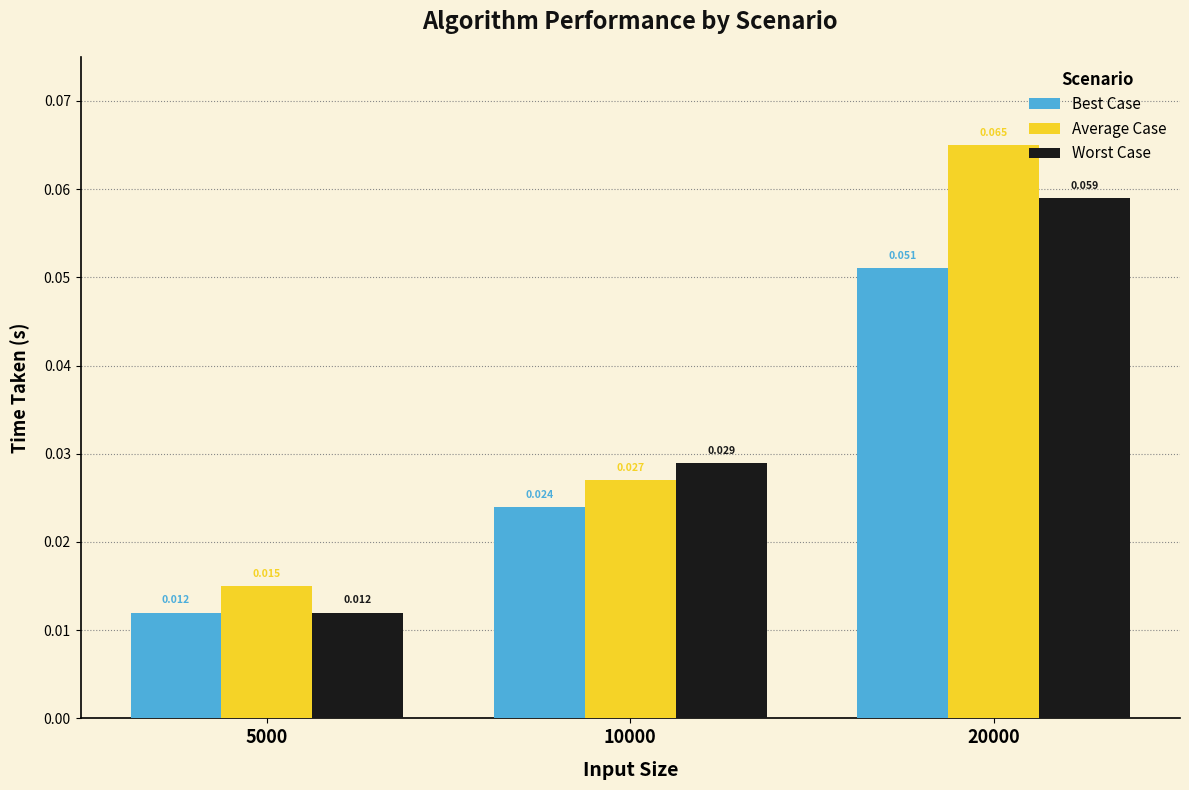

What are all the series names shown in the legend?

Best Case, Average Case, Worst Case